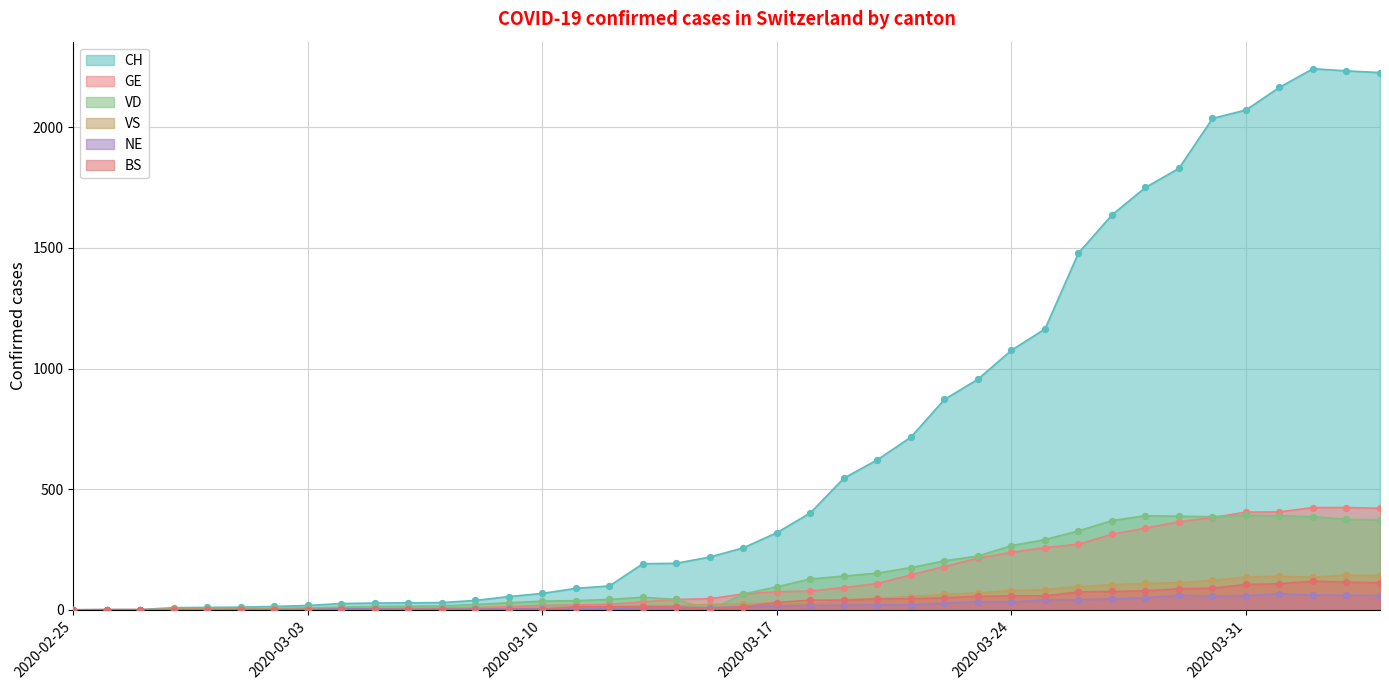

Which series contains the lowest Y value?

CH